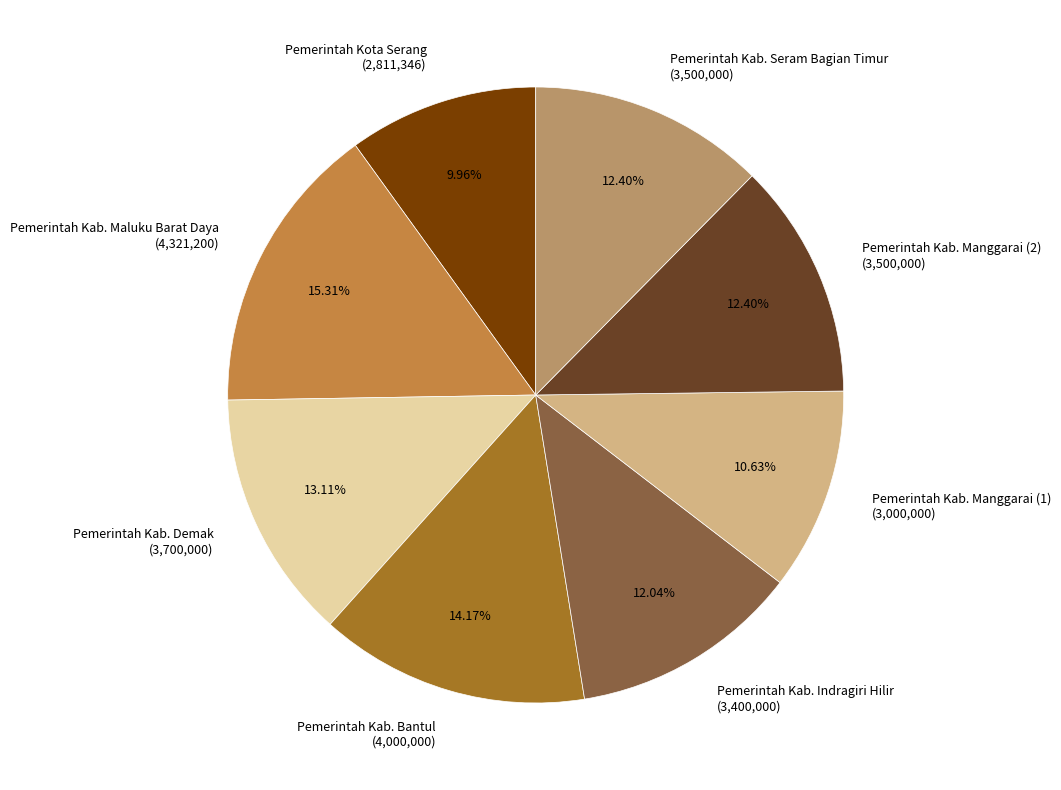

Do Pemerintah Kab. Indragiri Hilir and Pemerintah Kab. Manggarai (1) together represent more than half of the pie?

No